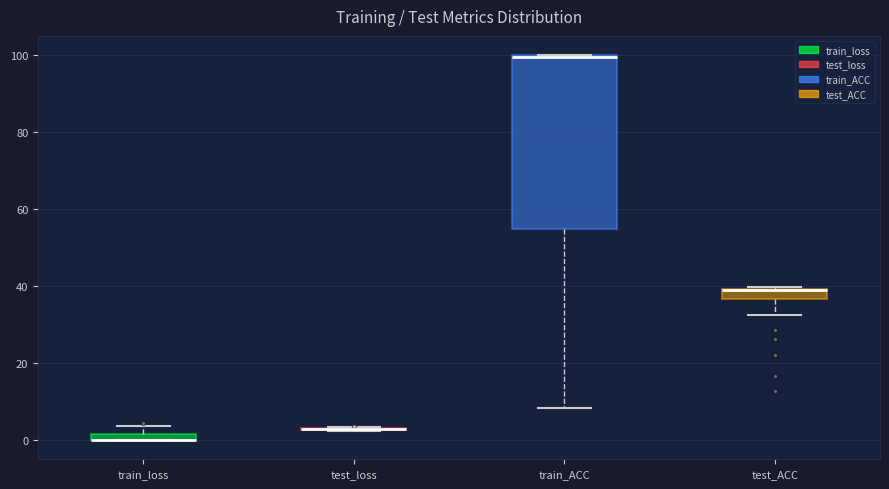

Comparing the boxes themselves (not the whiskers), which one is the tallest?

train_ACC